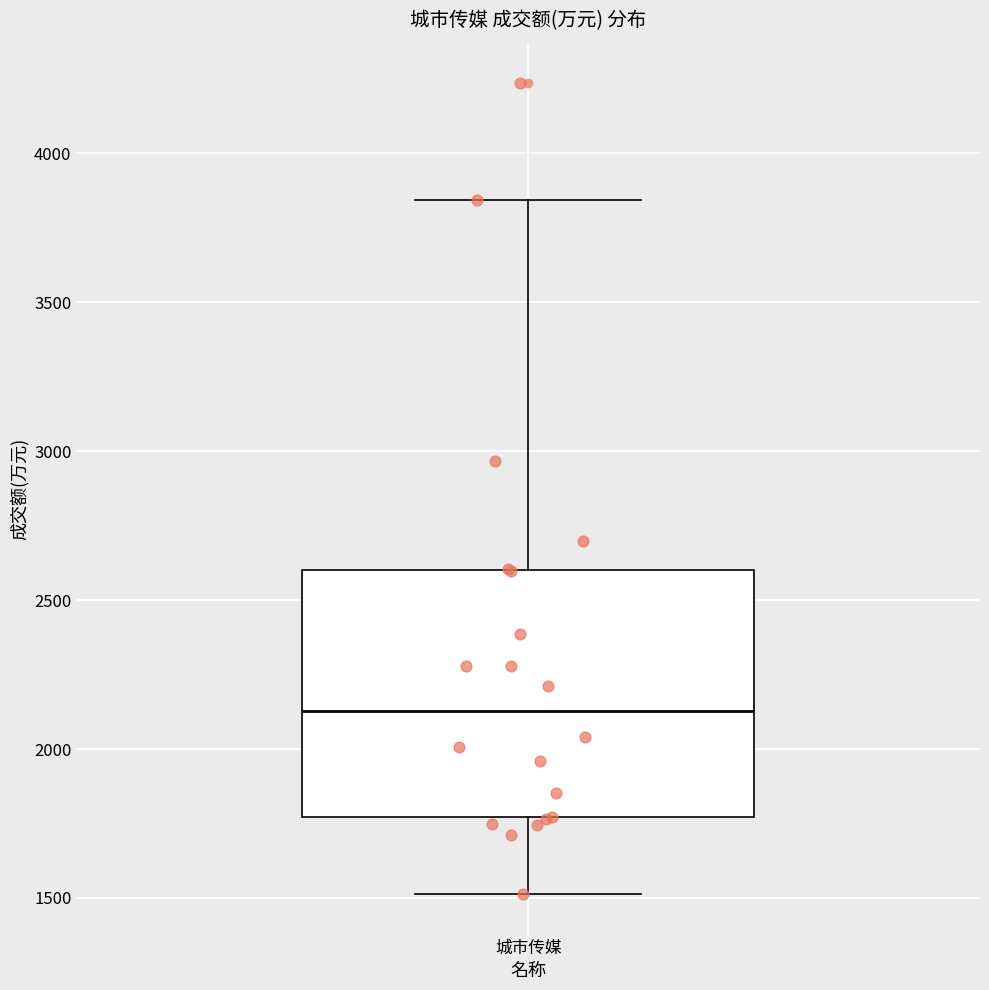

Where does the lower whisker of the box for 城市传媒 end on the y-axis? The values are not printed on the chart, so give them approximately, as read against the axis.

1500